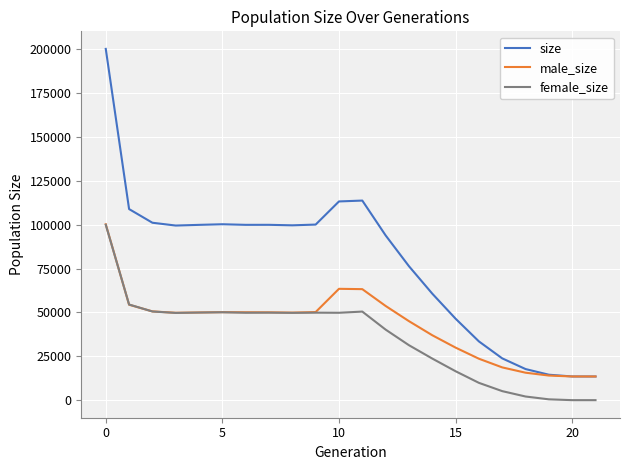

List the series in order of their overall mean, lowest first.

female_size, male_size, size